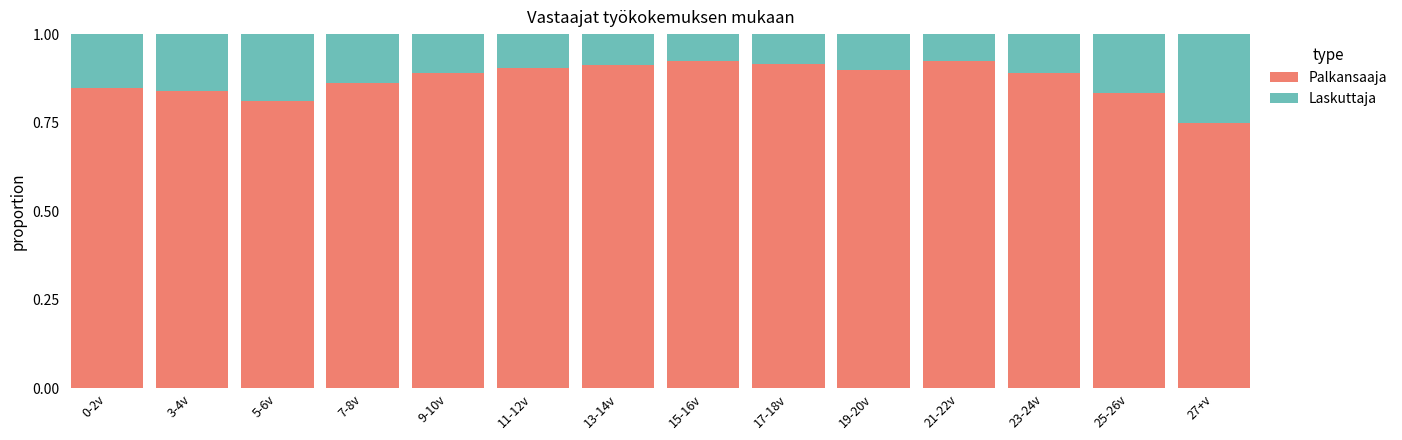

What is the sum of the Palkansaaja values at 11-12v and 25-26v?

1.7